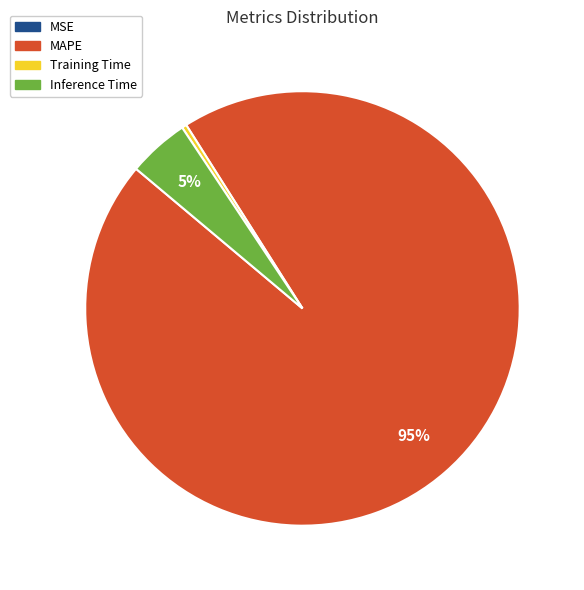

To the nearest percent, what percentage of the pie is Inference Time?

5%